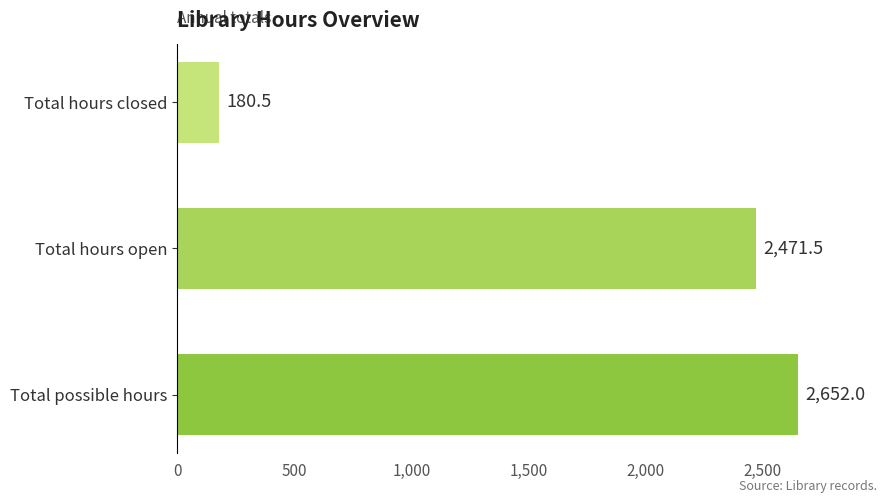

Does the chart contain stacked bars?

No